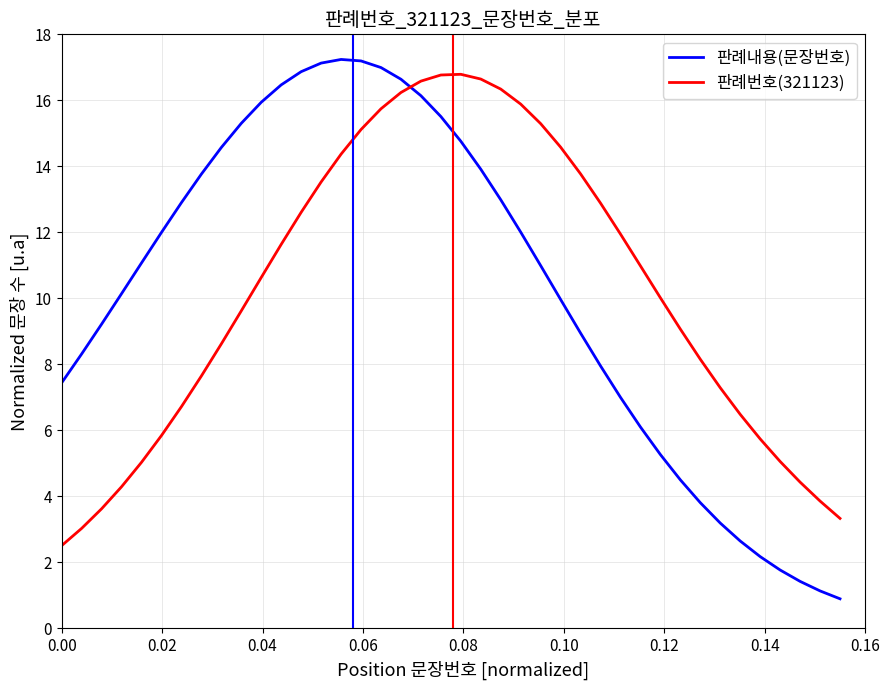

Does the chart have visible grid lines?

Yes